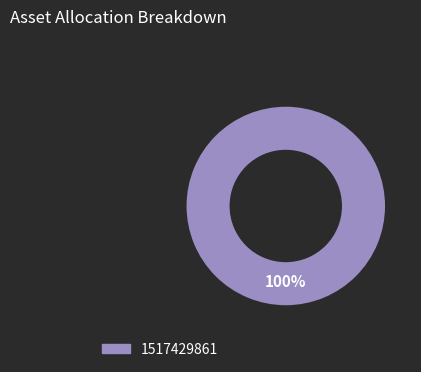

Is there any slice that represents more than half of the pie?

Yes